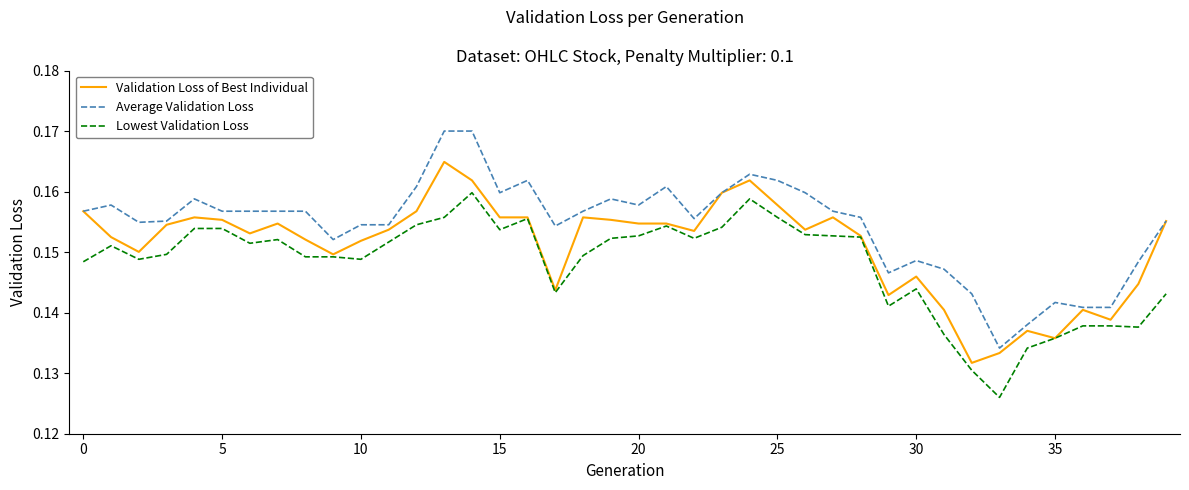

What is the label of the 4th point from the right?

36